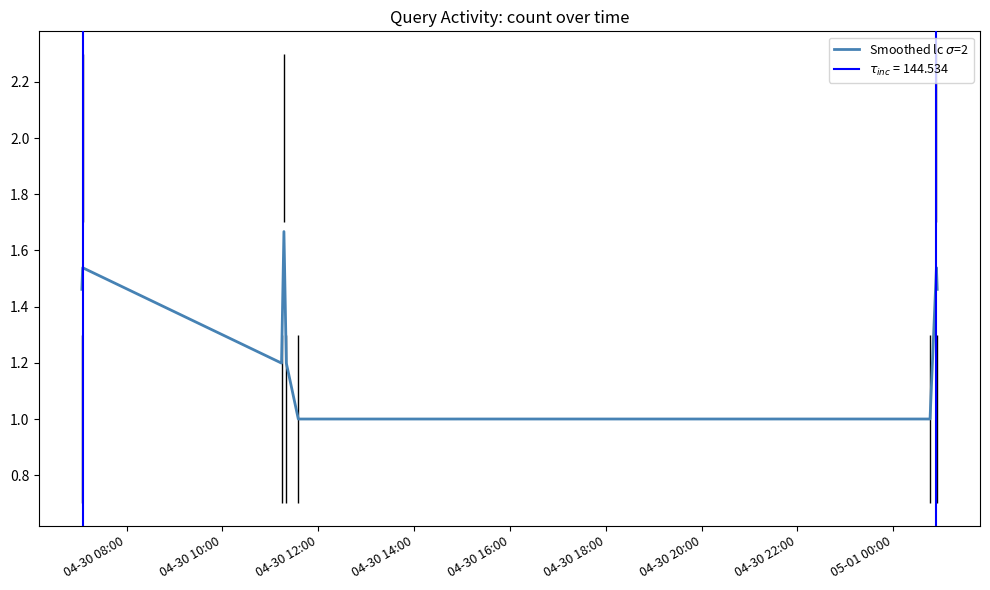

What is the greatest value displayed?

1.7